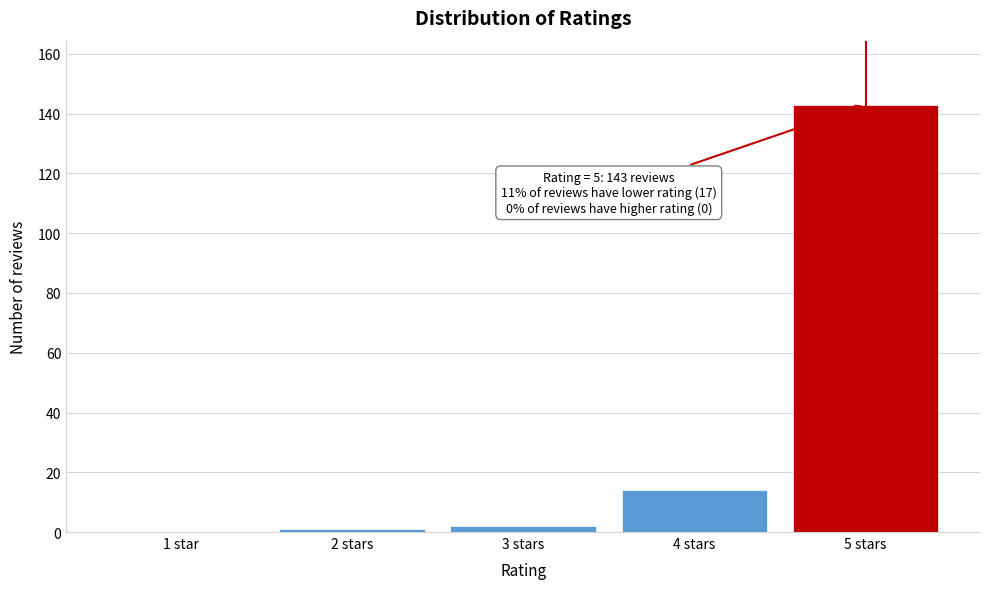

Reading left to right, extract all data points from this chart.

1 star=0	2 stars=1	3 stars=2	4 stars=14	5 stars=143